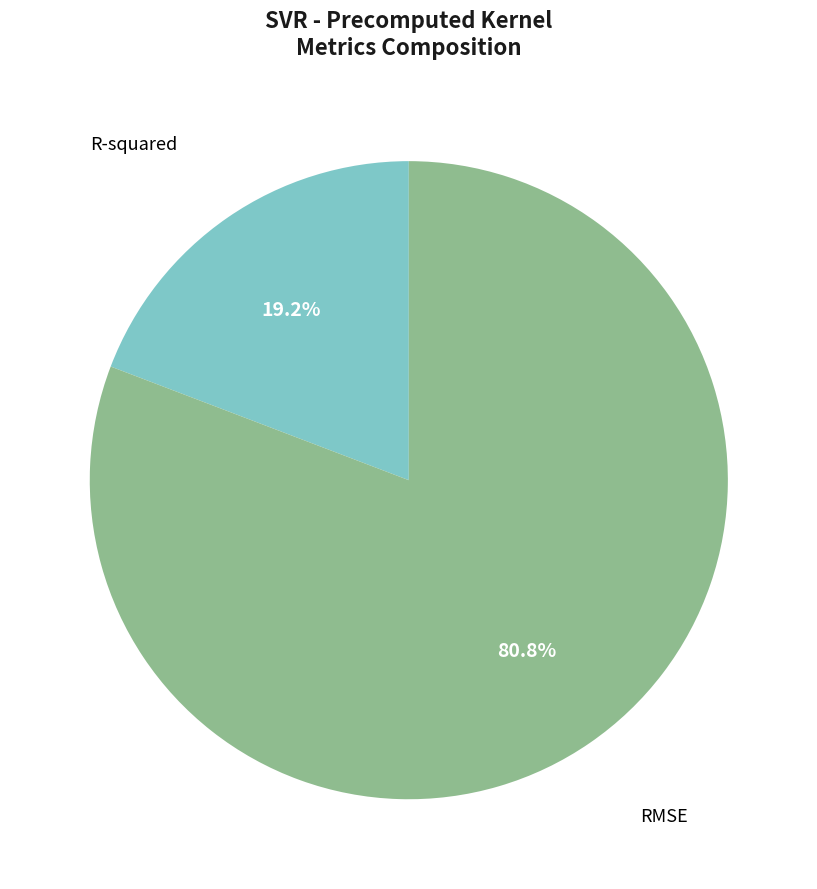

How many segments does this pie chart have?

2